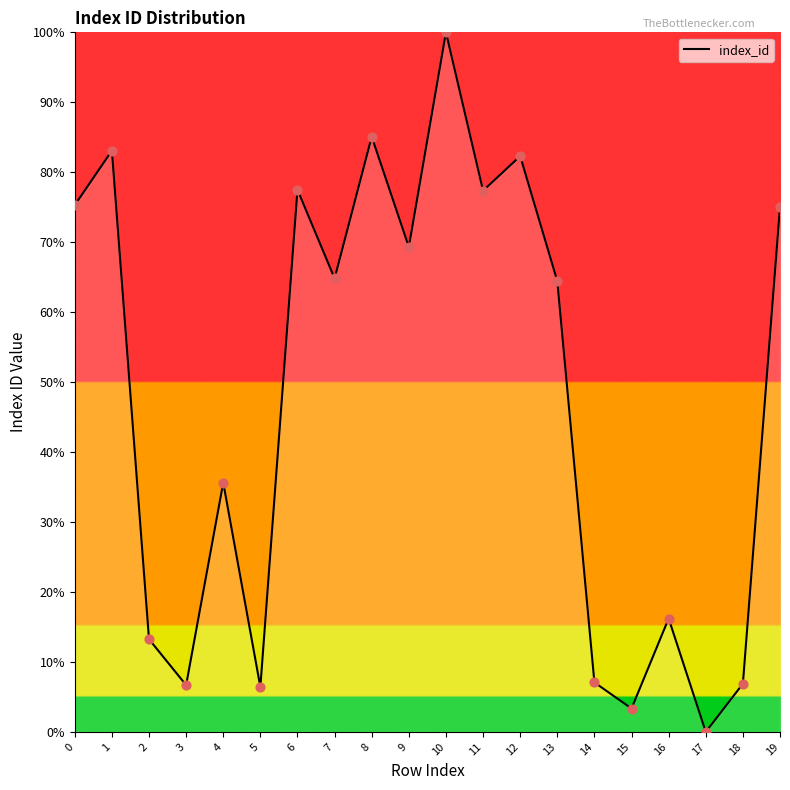

What is the change in value from 8 to 11?

-7.7